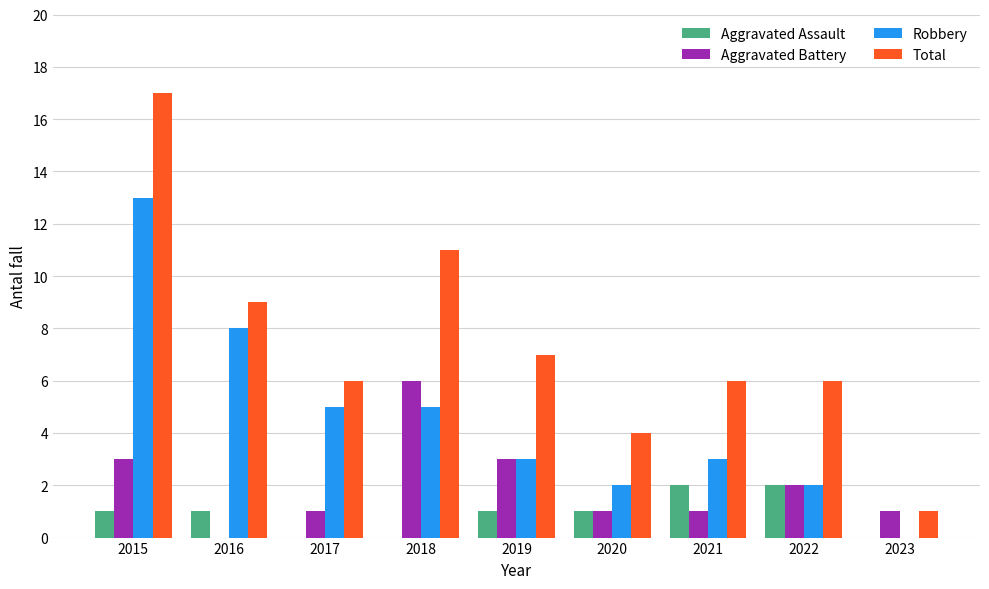

The value of Aggravated Battery at 2018 is 4. True or false?

False